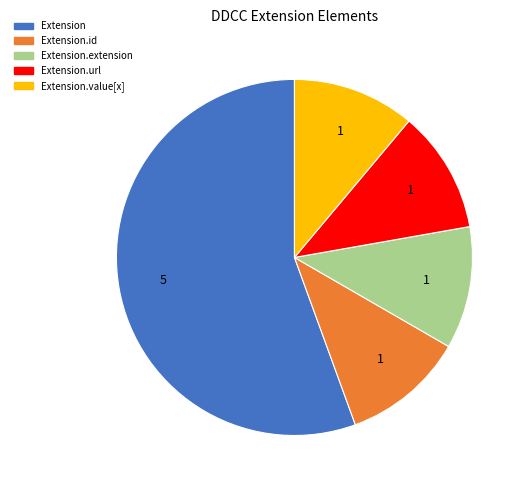

Approximately how many times larger is the value at Extension.extension compared to Extension.url?

1.0